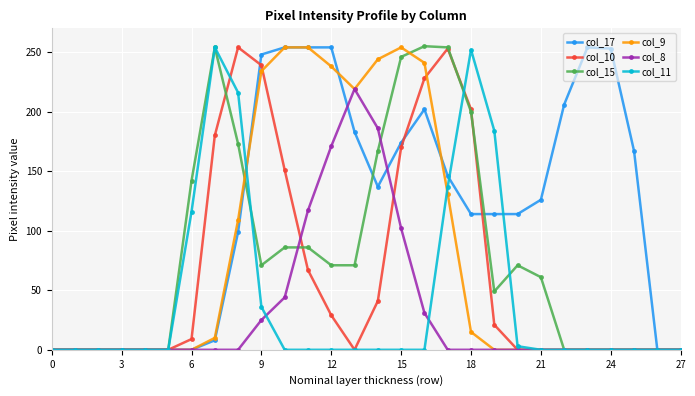

What is the value of the col_15 point at the 7th from the left?

142